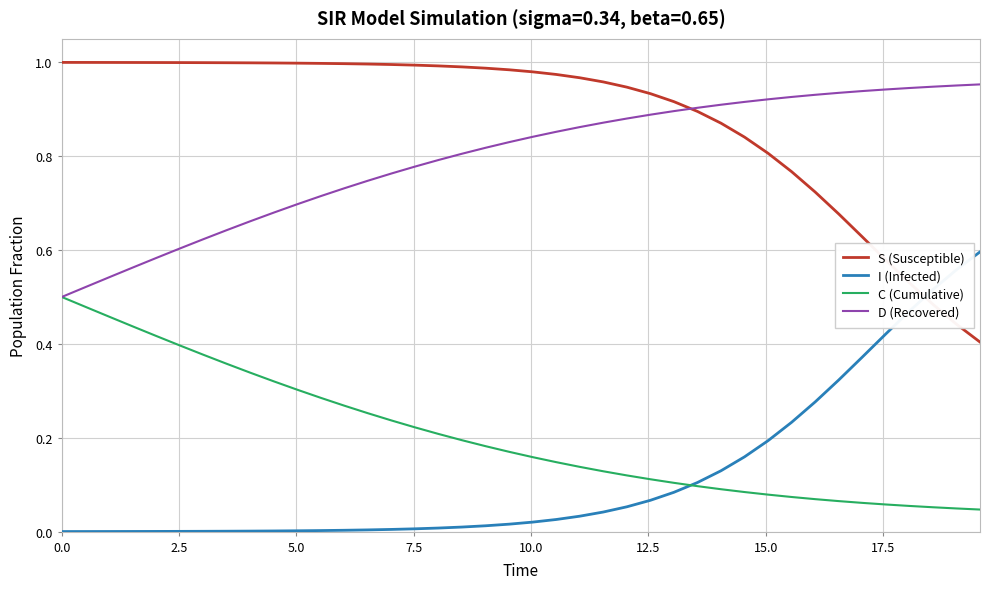

How many lines are shown in the chart?

4